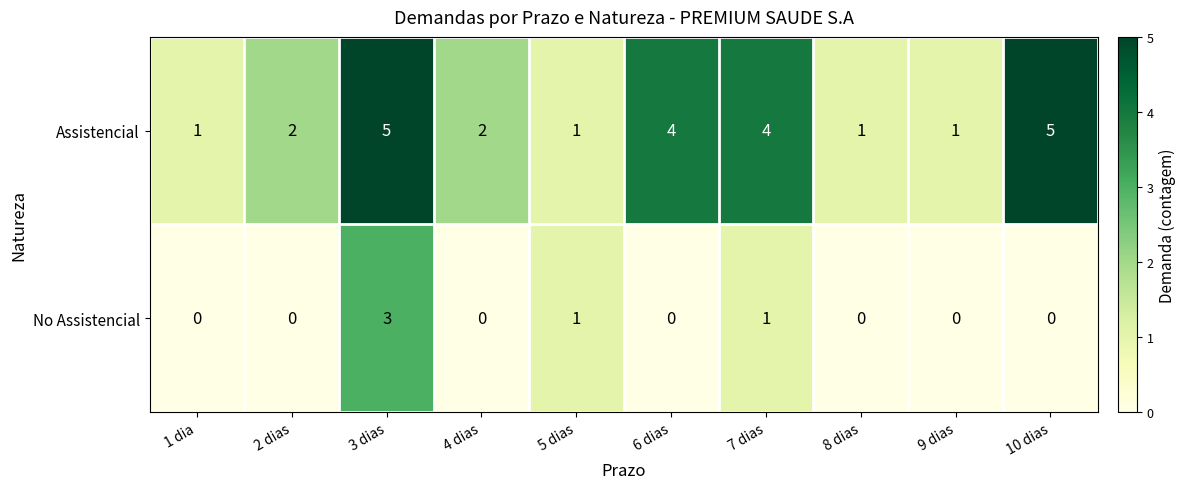

Rank the series by their maximum value, from highest to lowest.

Assistencial, No Assistencial